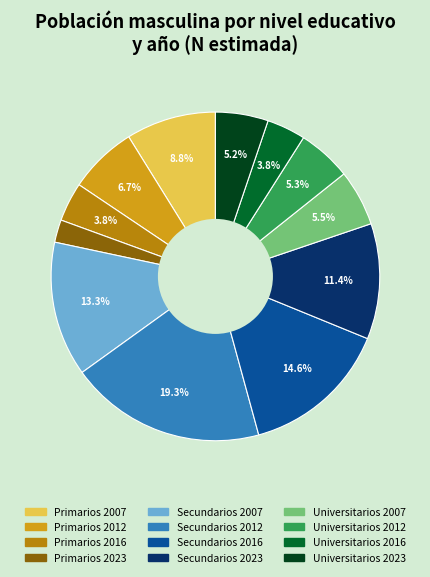

What is the largest slice in the pie chart?

Secundarios 2012